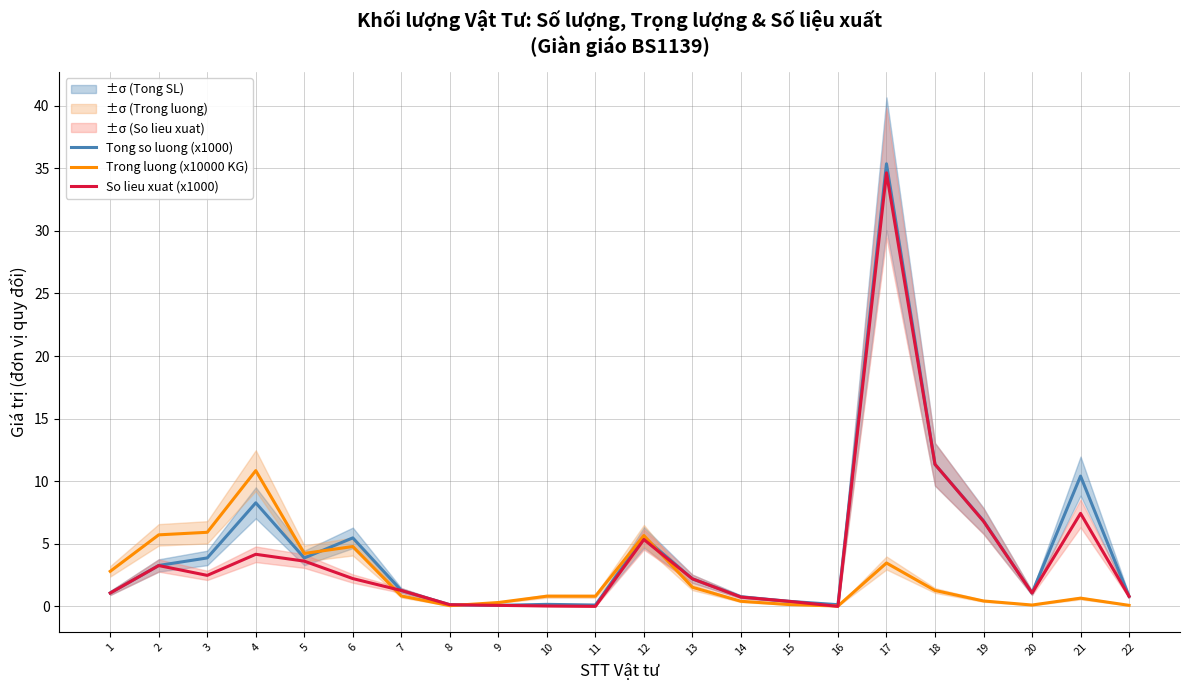

True or false: Tong so luong (x1000) has more than 2 points higher than both neighbors.

True